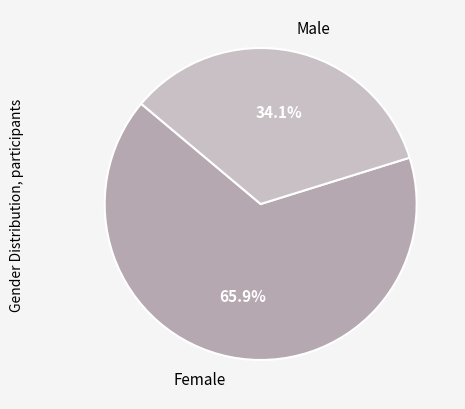

Is there a majority slice in this chart?

Yes